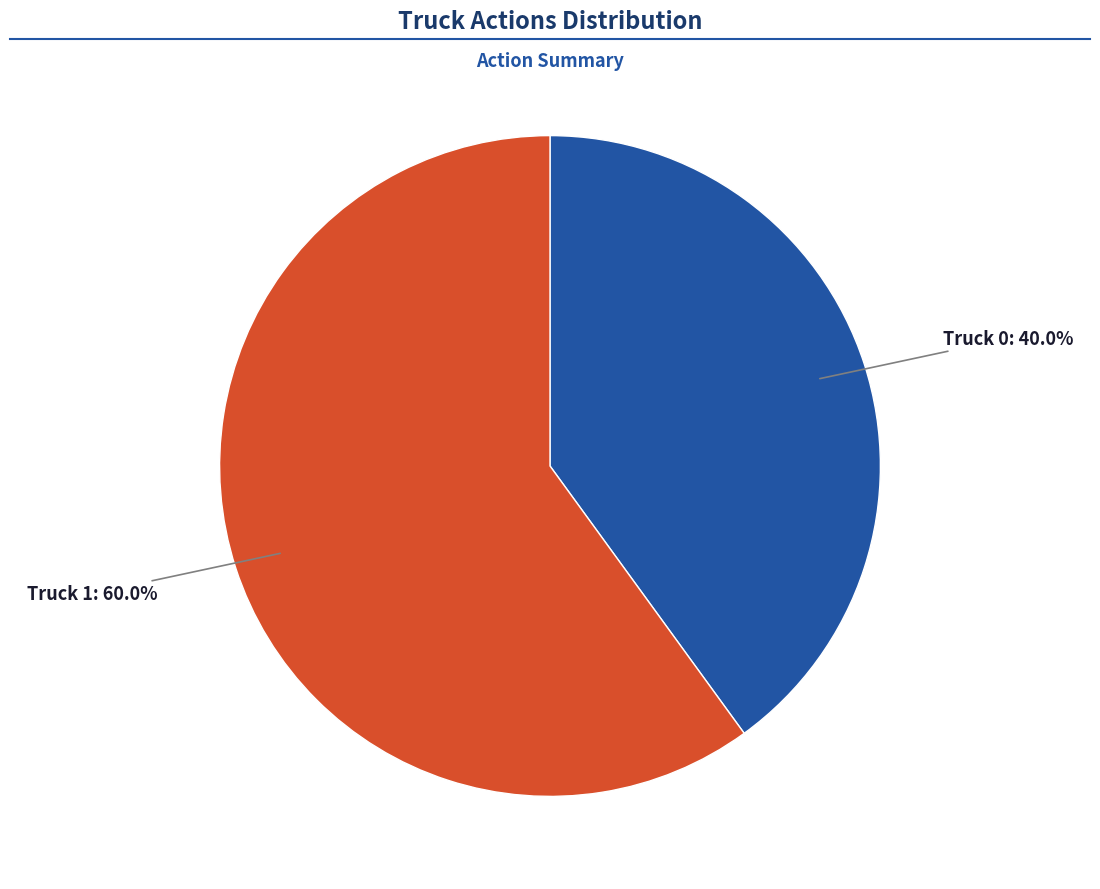

Is there a majority slice in this chart?

Yes